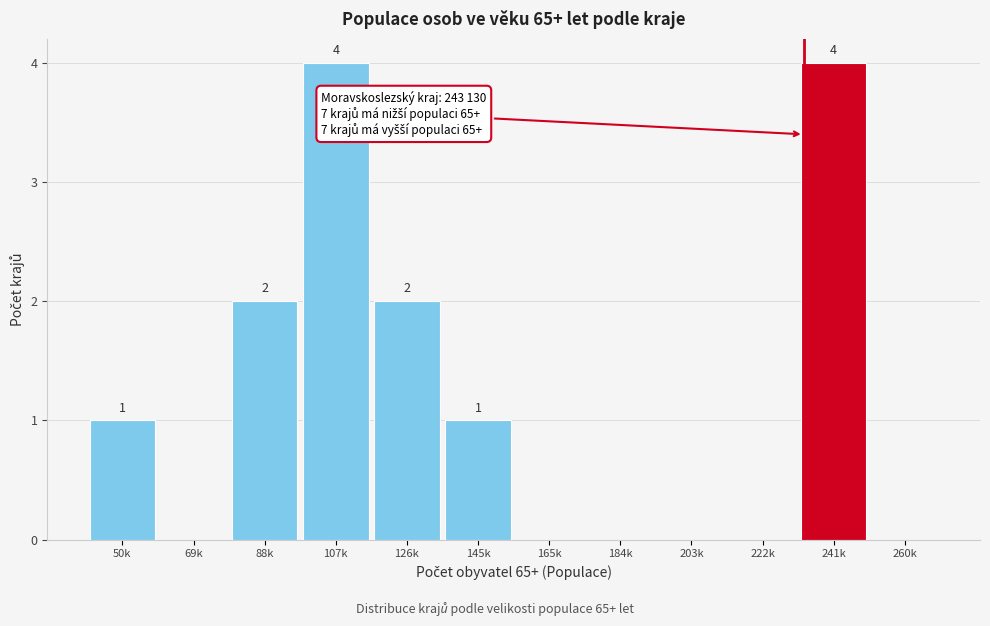

Reading left to right, what are all the values shown in this chart?

50k=1	69k=0	88k=2	107k=4	126k=2	145k=1	165k=0	184k=0	203k=0	222k=0	241k=4	260k=0